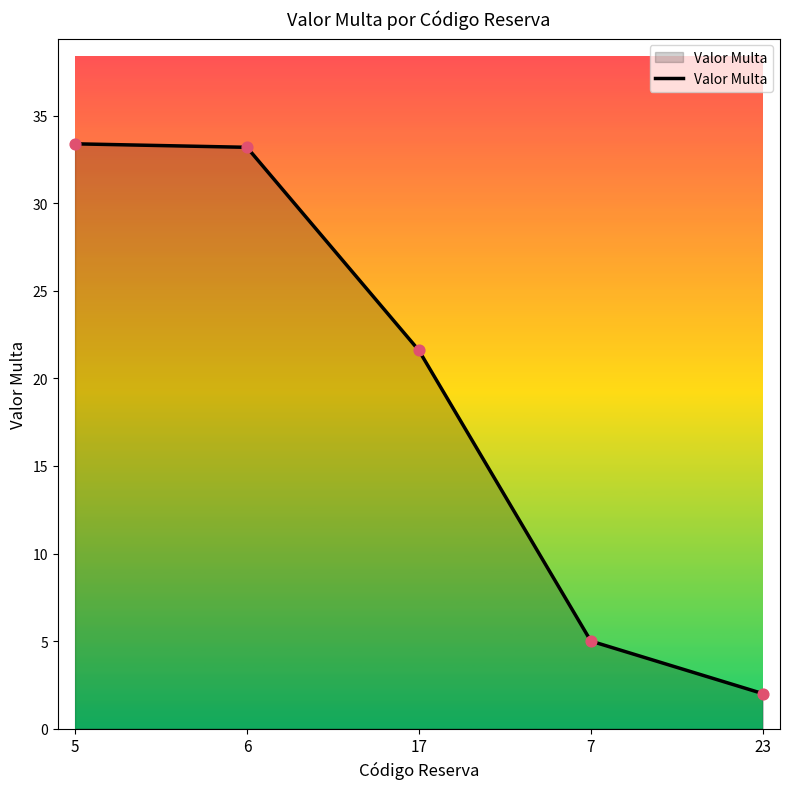

What is the ratio of the value at 5 to the value at 17?

1.5